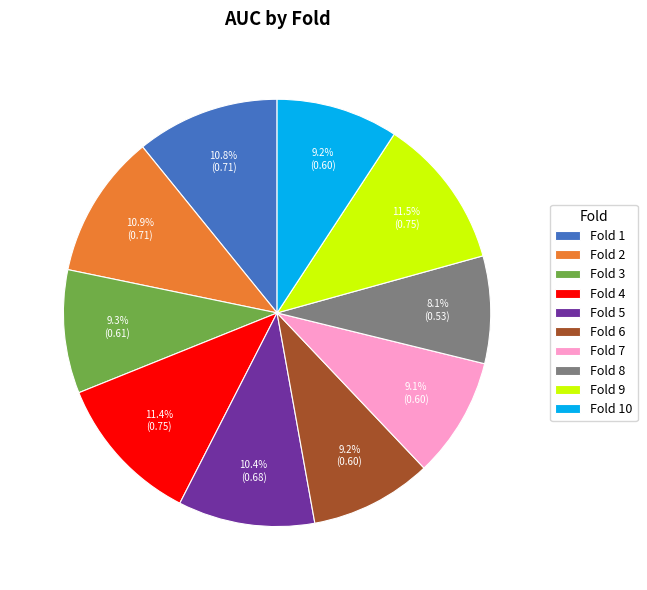

Does Fold 6 account for over 50% of the chart?

No